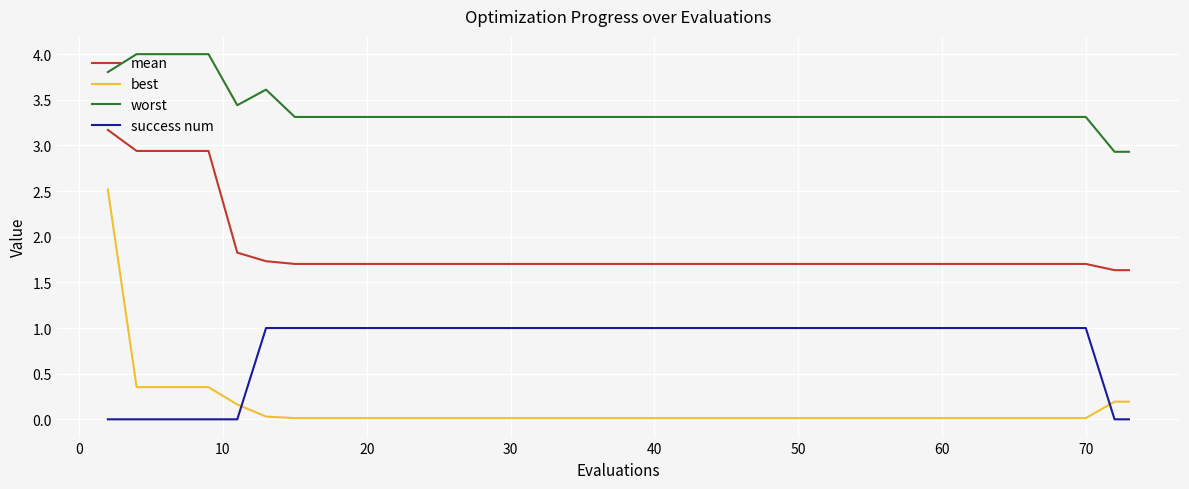

Rank the series by their maximum value, from highest to lowest.

worst, mean, best, success num